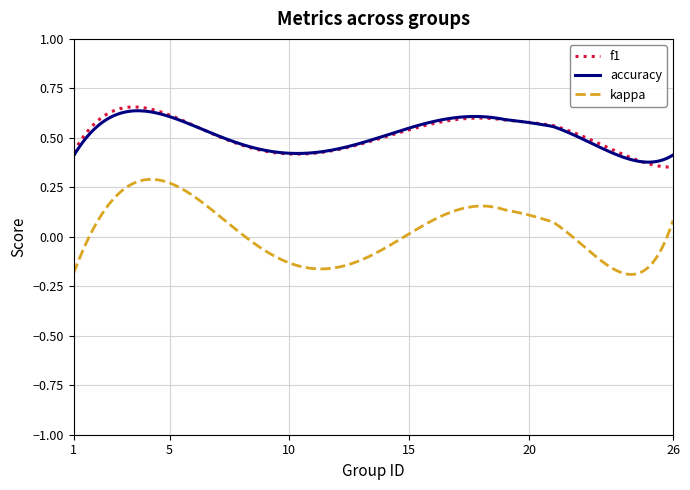

Which series has the widest spread of values?

kappa